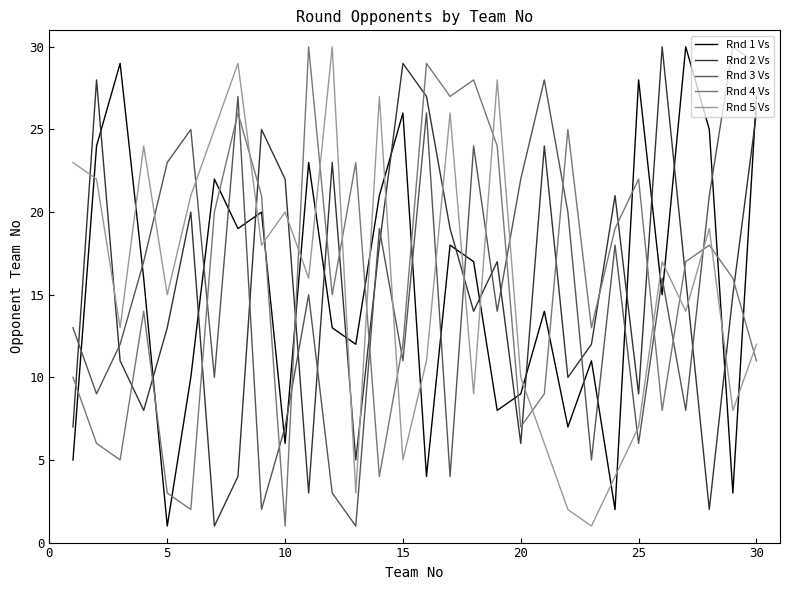

In Rnd 2 Vs, how many points are lower than both neighbors (excluding endpoints)?

9